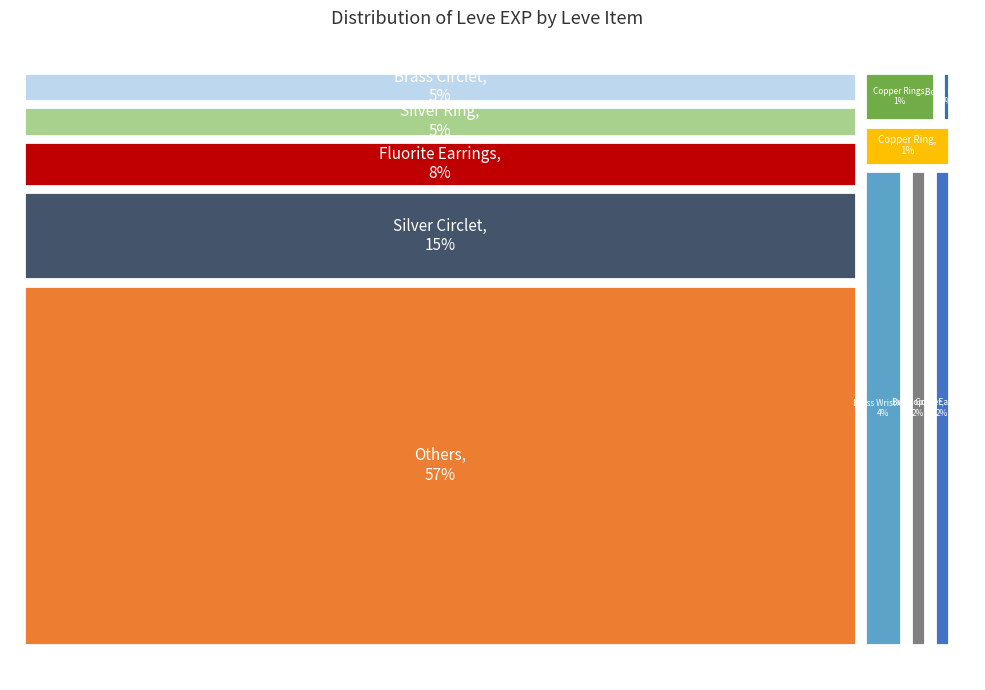

What percentage do Fluorite Ring and Copper Scepter together represent?

8.3%